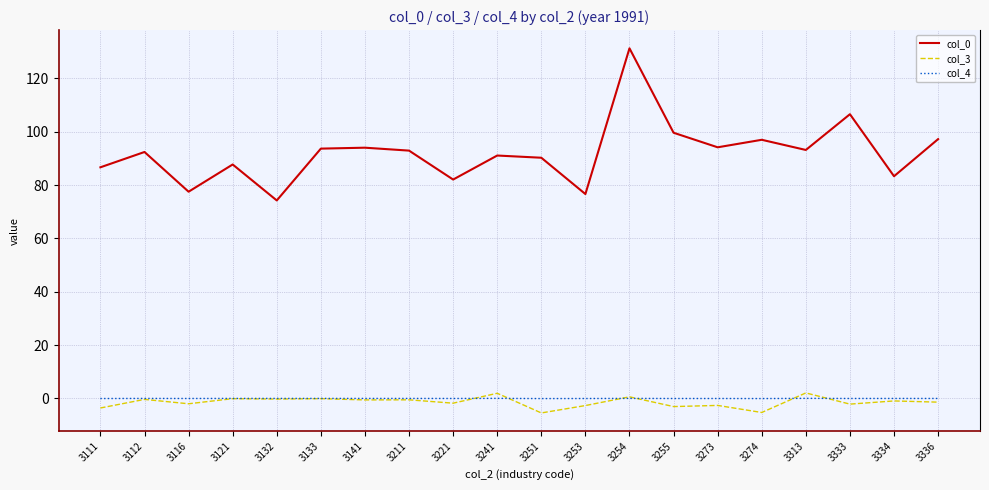

Does the chart display data point markers on the line(s)?

No